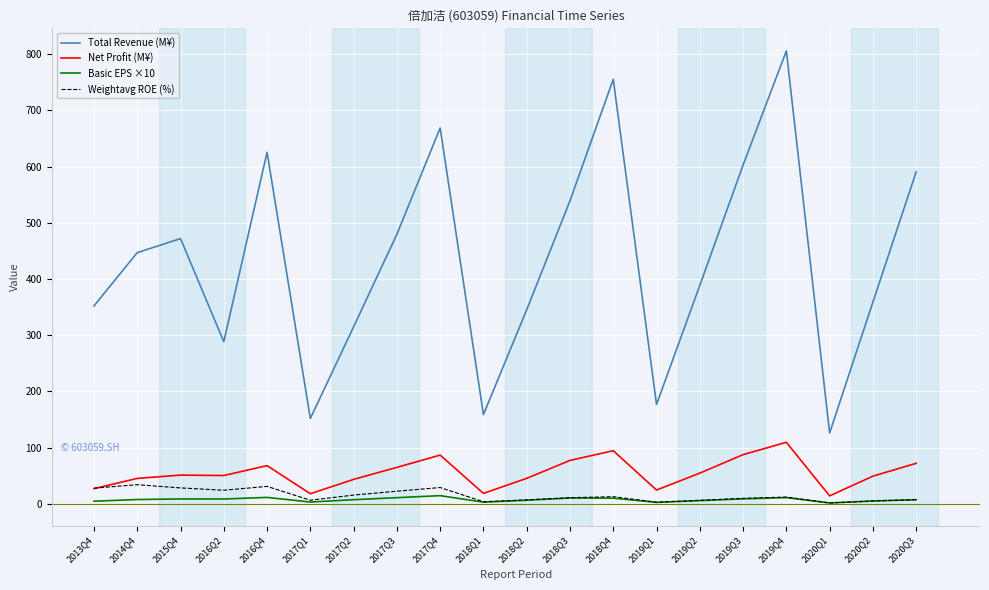

What is the maximum value for Total Revenue (M¥)?

806.0